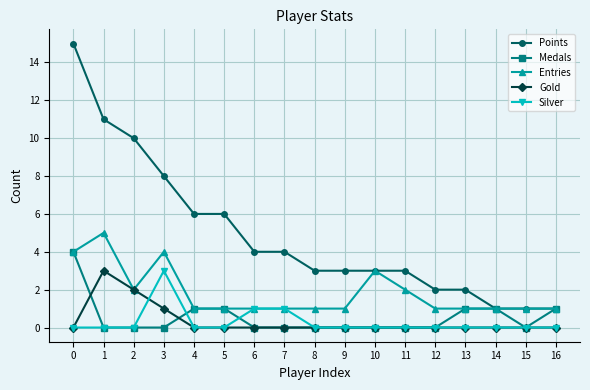

What is the value of the Points point at the 8th from the left?

4